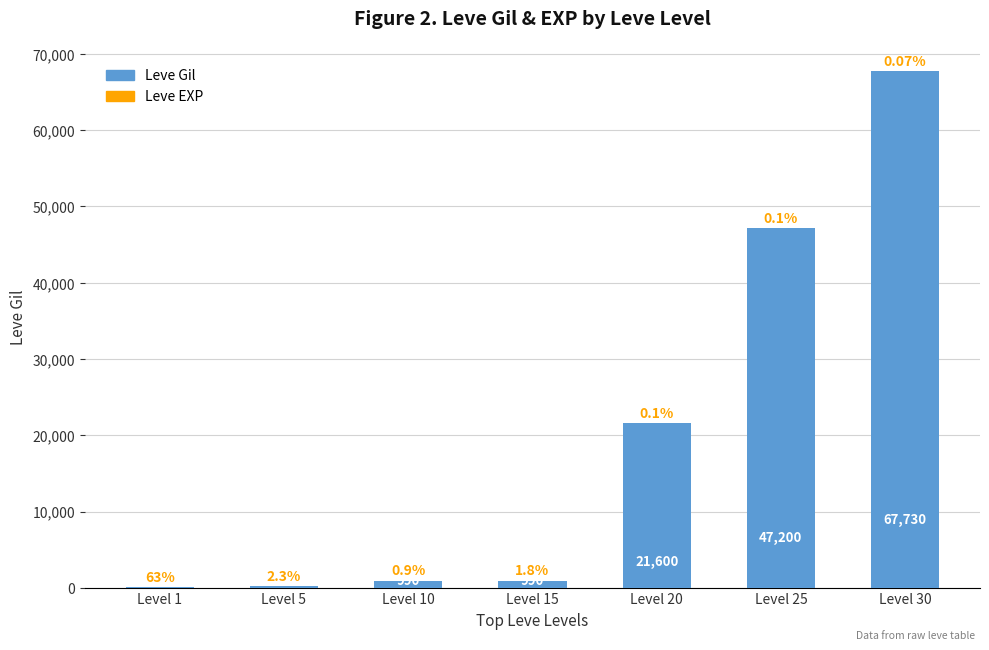

What is the spread (max minus min) of values at Level 25?

47153